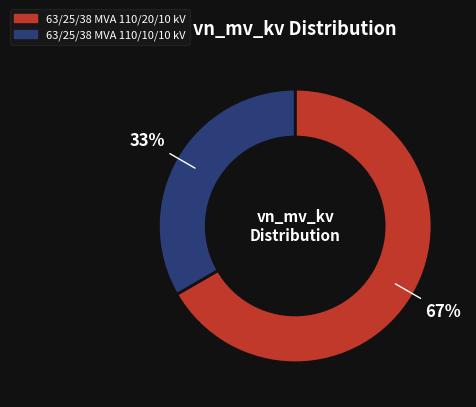

To the nearest percent, what percentage of the pie is 63/25/38 MVA 110/10/10 kV?

33%